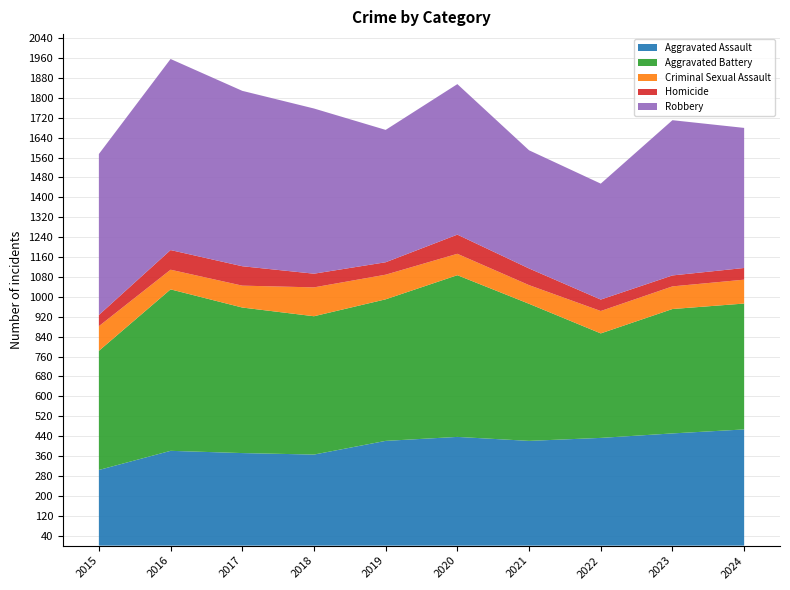

Does the chart have visible grid lines?

Yes